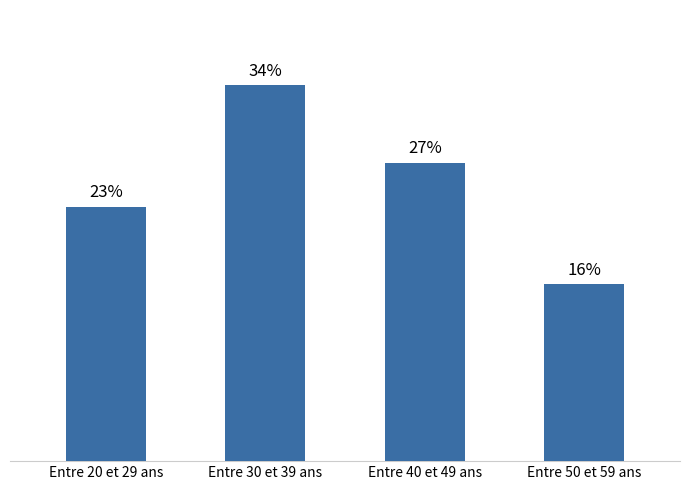

Between Entre 20 et 29 ans and Entre 40 et 49 ans, which is larger?

Entre 40 et 49 ans